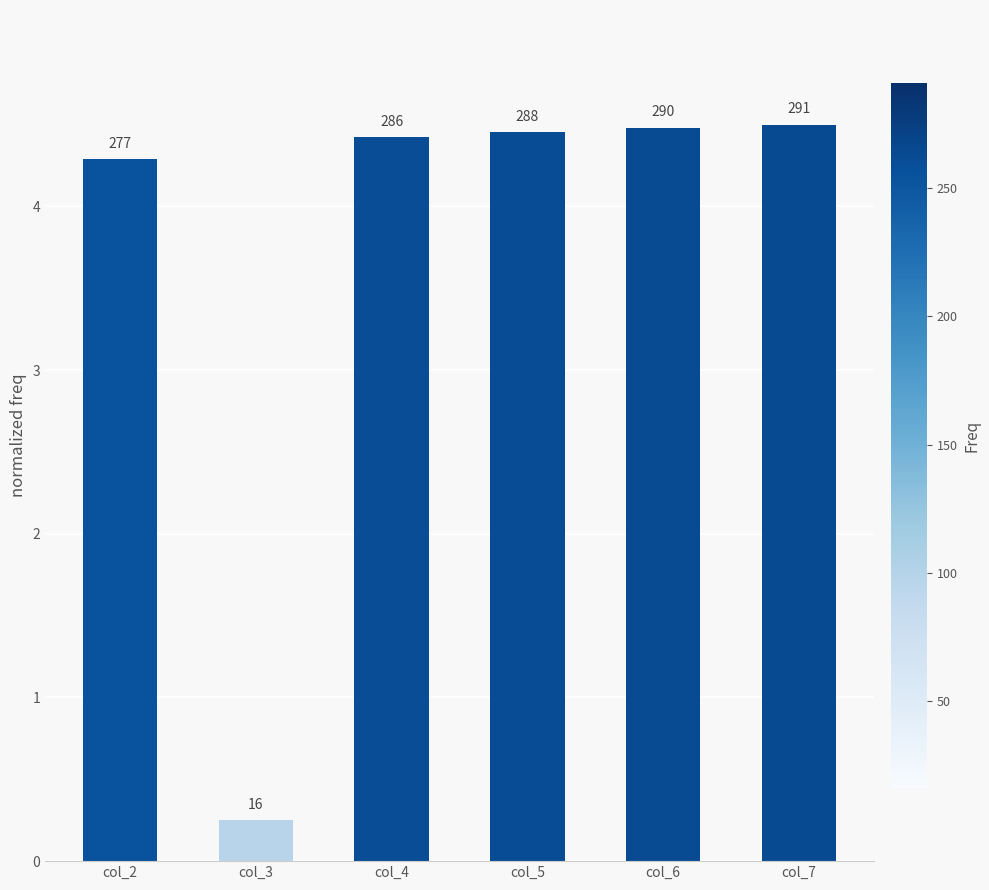

What is the approximate value at col_6?

4.5